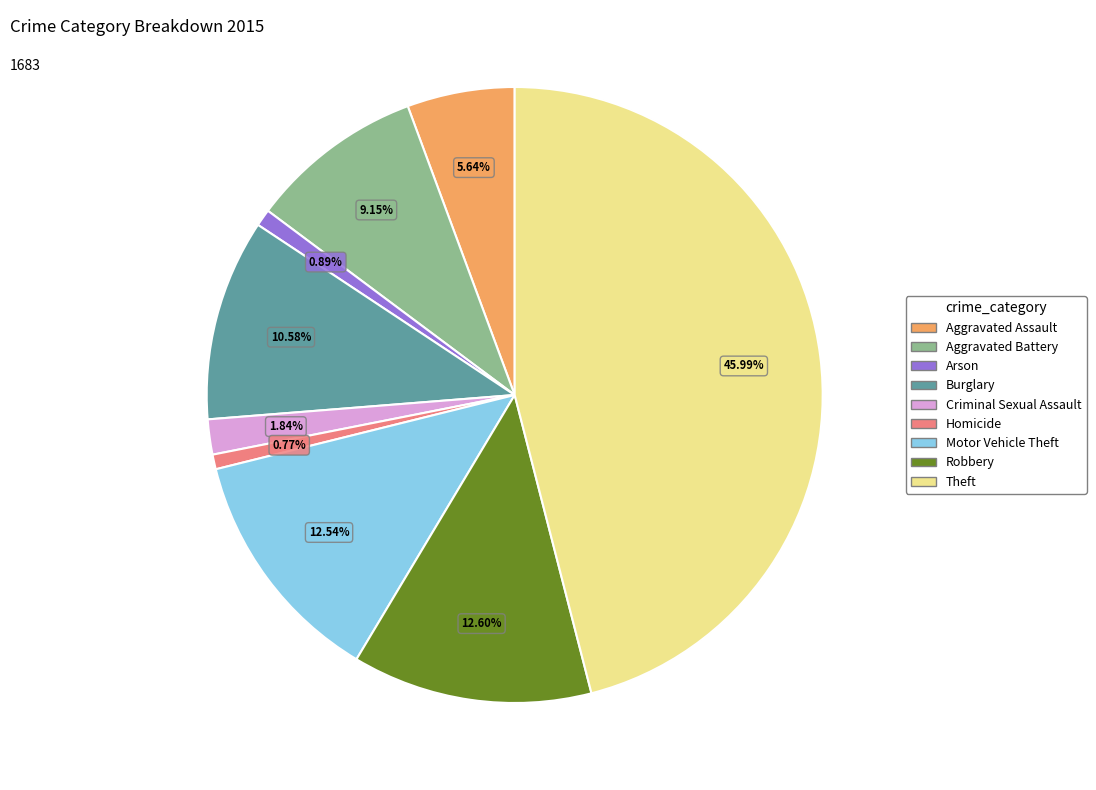

Is it true that Motor Vehicle Theft is 13% of the pie?

True